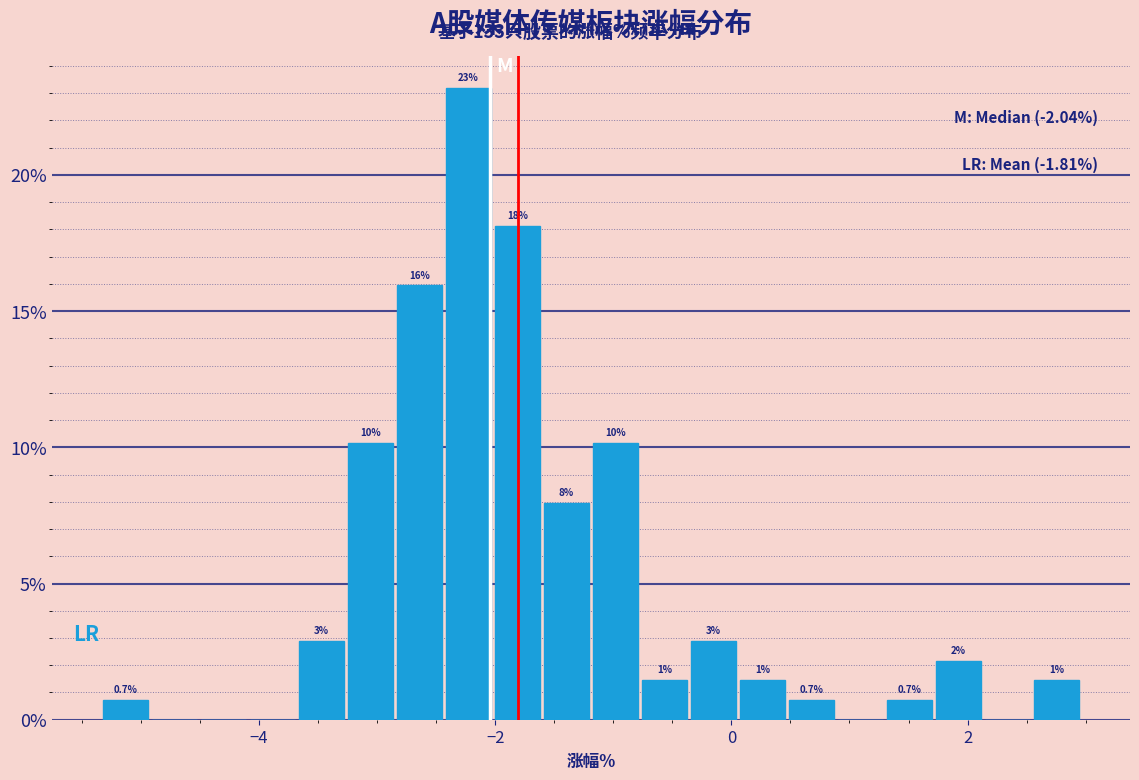

Read against the x-axis, roughly where is the centre of the tallest bar?

-2.2